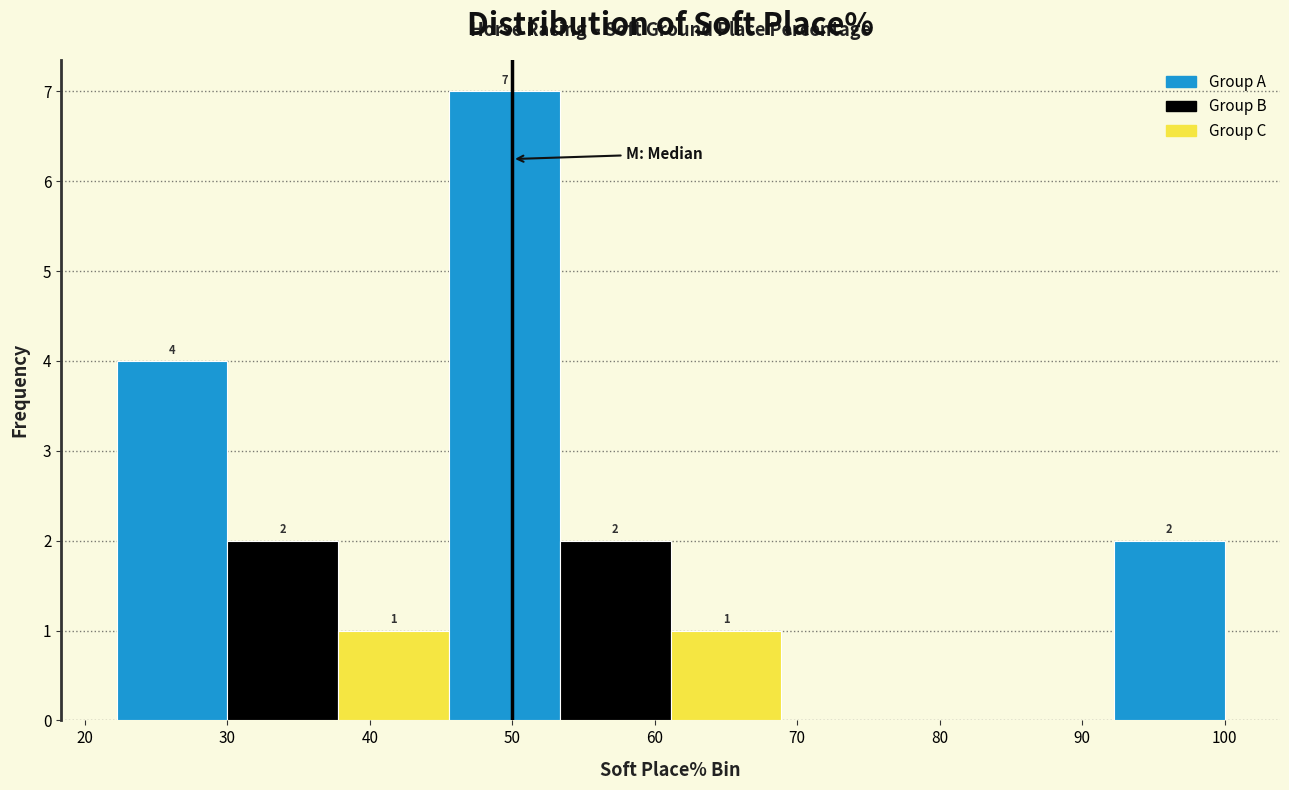

Over which range of the x-axis is the bar tallest?

46 to 53